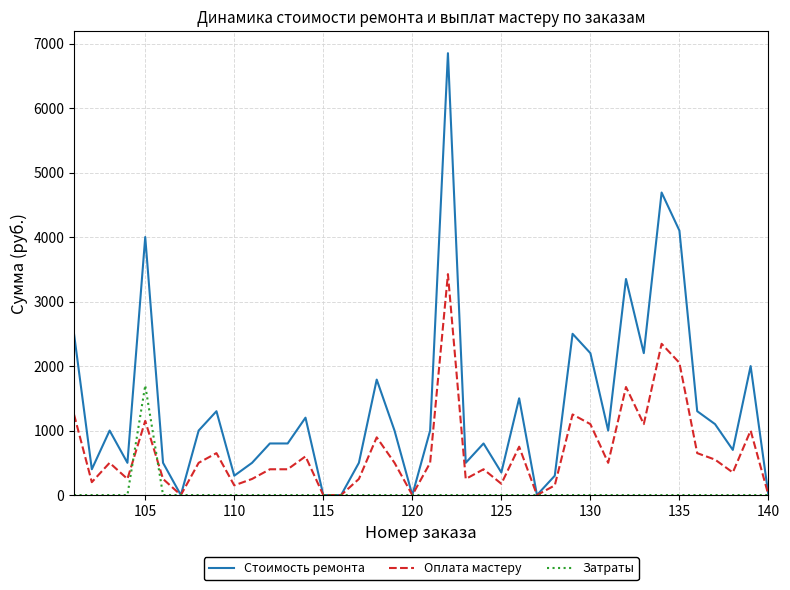

Which series has the largest range (max minus min)?

Стоимость ремонта